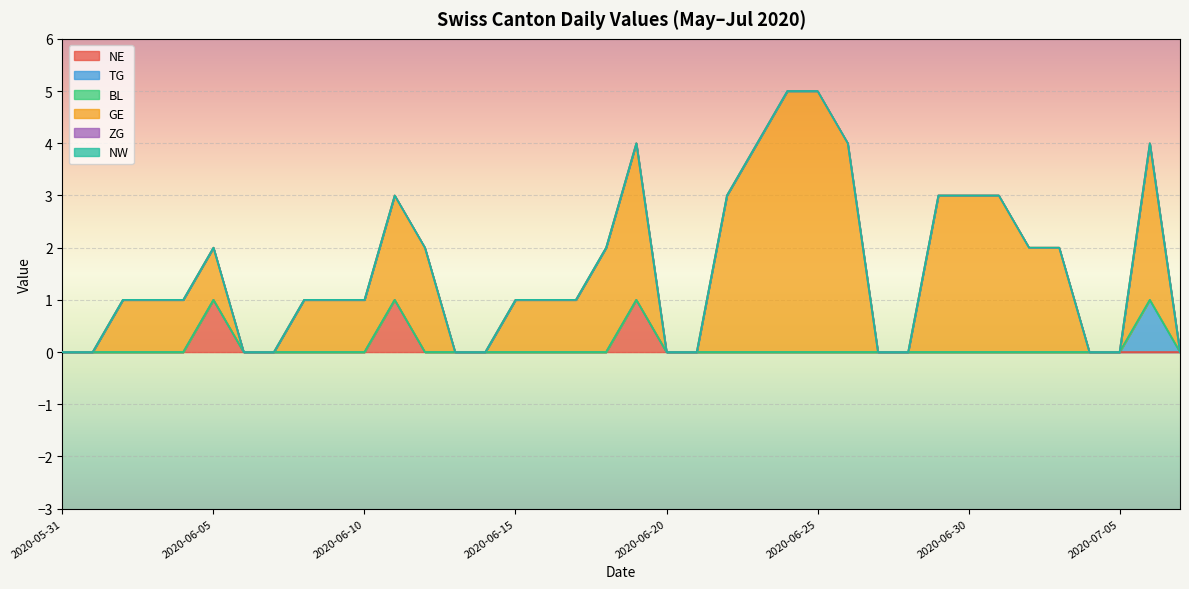

What is the greatest value displayed?

5